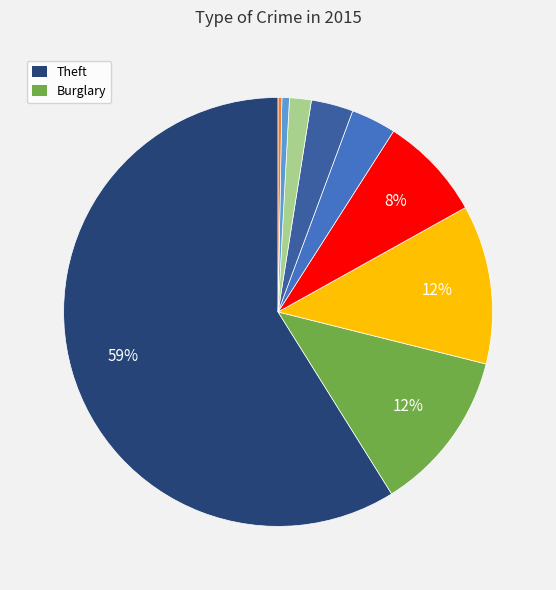

Does any single category account for the majority?

Yes